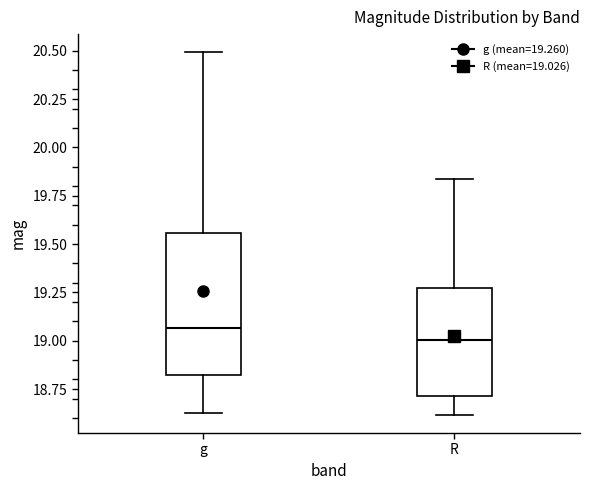

Reading left to right, transcribe this box plot: for each box, give where its median line is, the range the box spans, and where its two whiskers end, as read against the y-axis. The values are not printed on the chart, so give them approximately, as read against the axis.

g: median 19.05, box 18.80 to 19.55, whiskers 18.65 to 20.50
R: median 19.00, box 18.70 to 19.25, whiskers 18.60 to 19.85